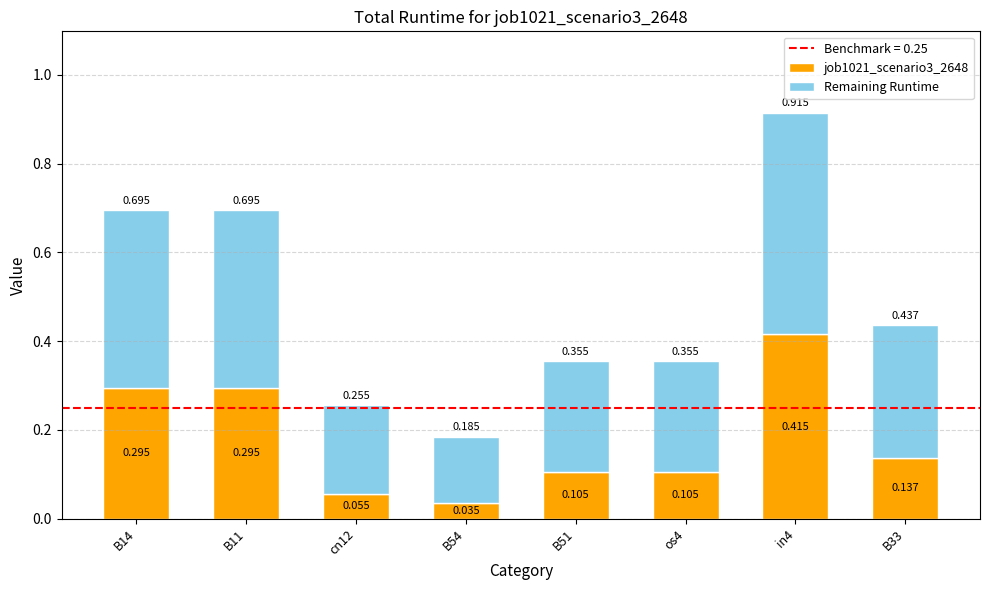

How many bars are there in total?

8